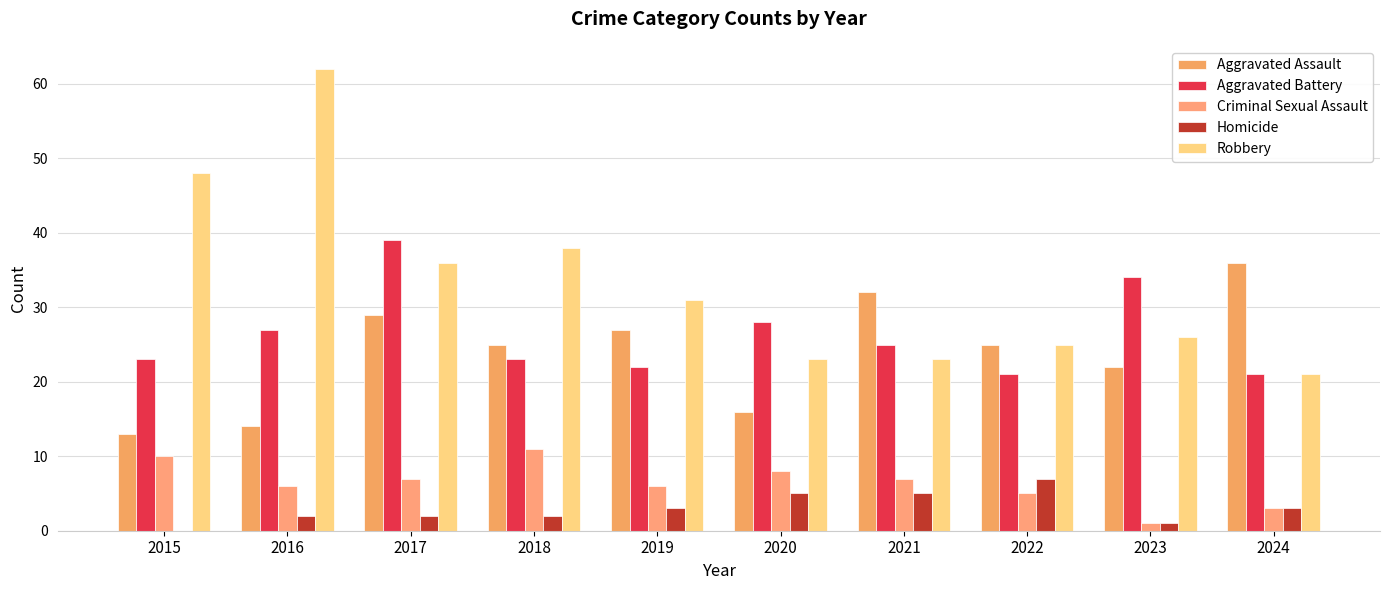

The Homicide series shows 3 at 2018. True or false?

False